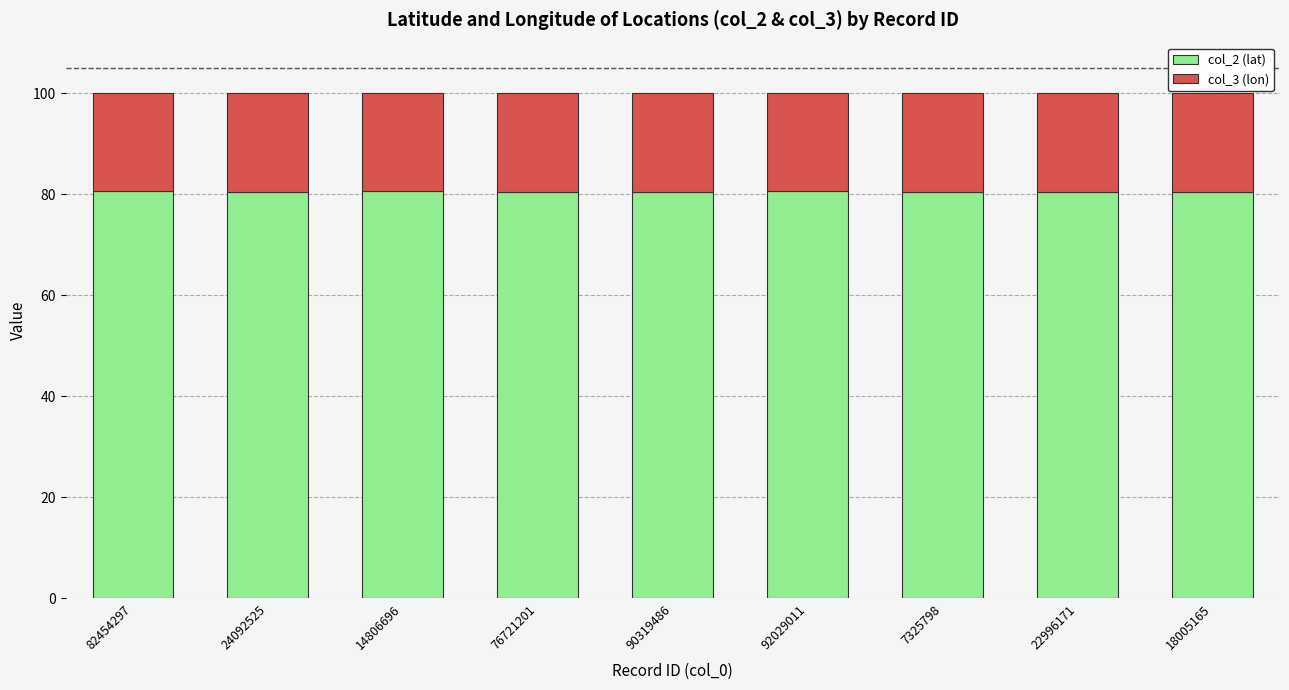

What is the highest value of the col_2 (lat) series?

80.6